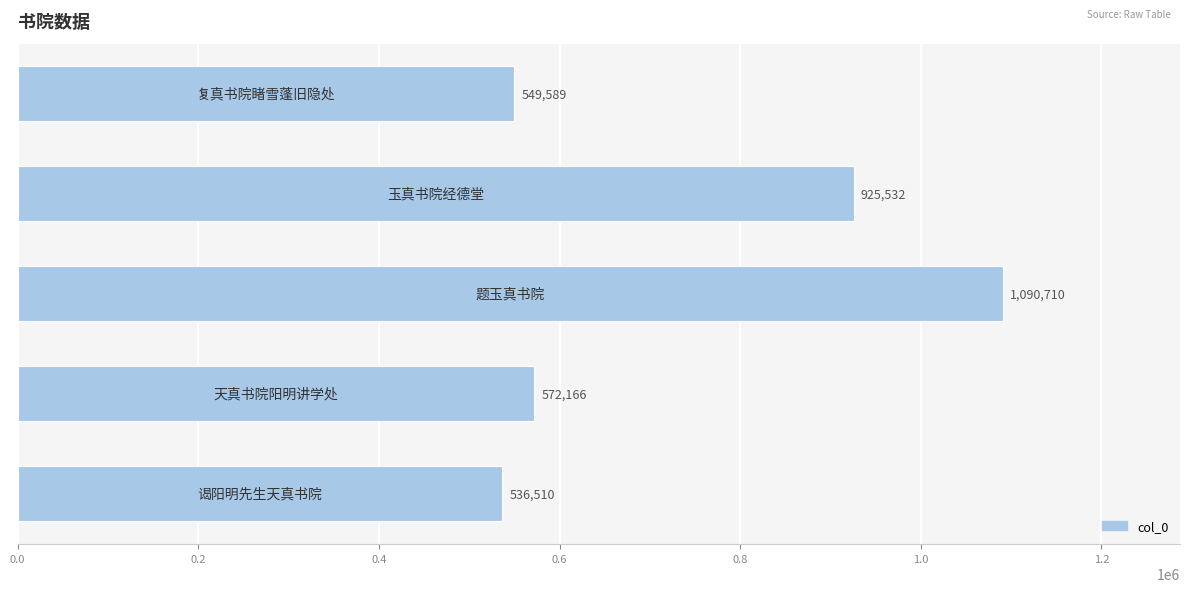

What is the difference between the maximum and minimum values?

554200